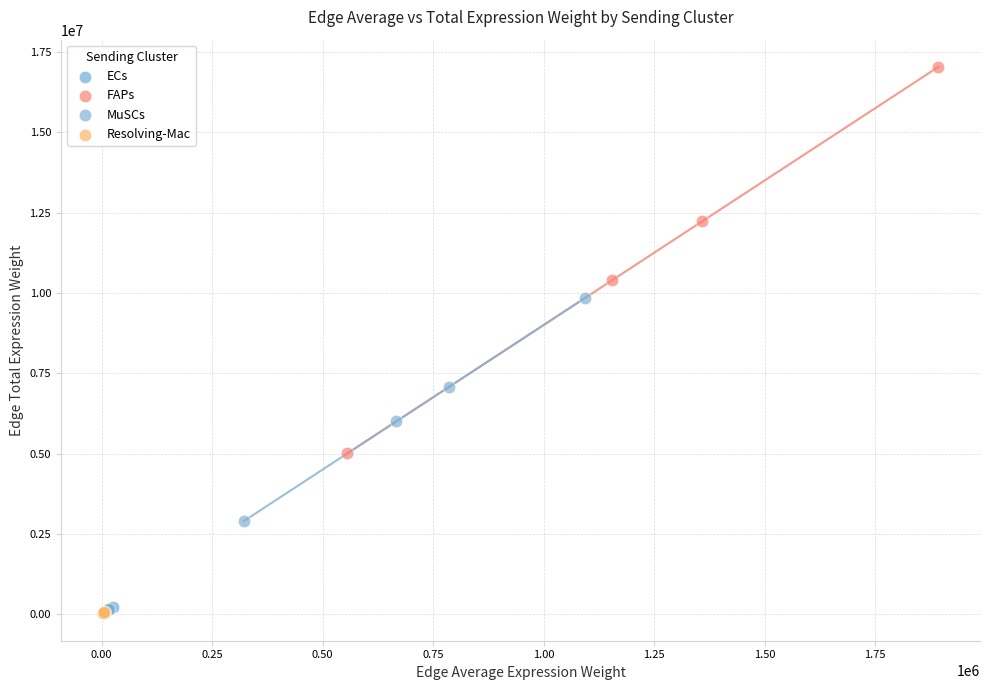

What are all the series names shown in the legend?

ECs, FAPs, MuSCs, Resolving-Mac